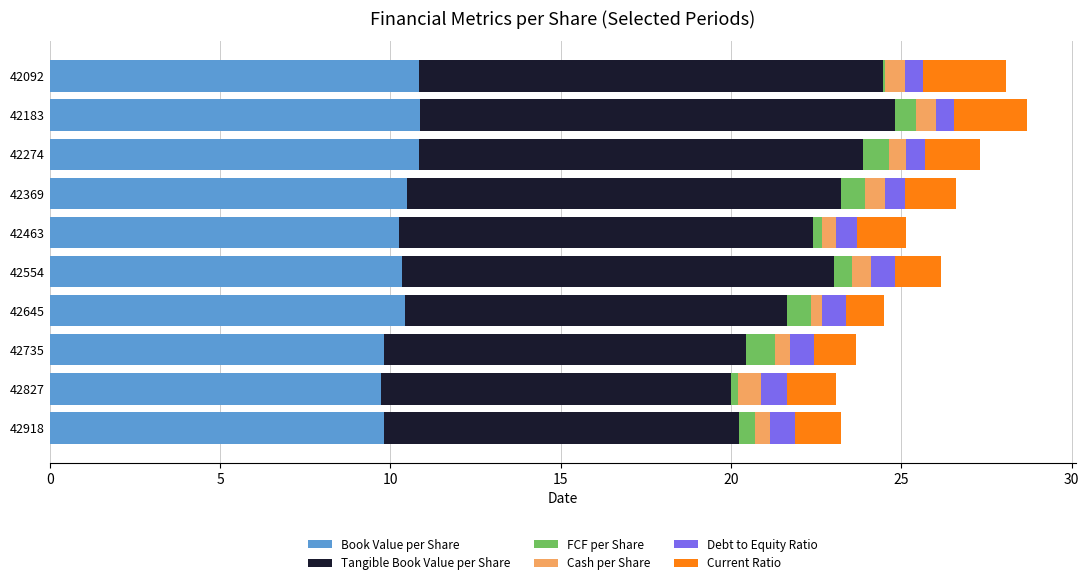

True or false: Book Value per Share has a value of 14.6 at 42092.

False